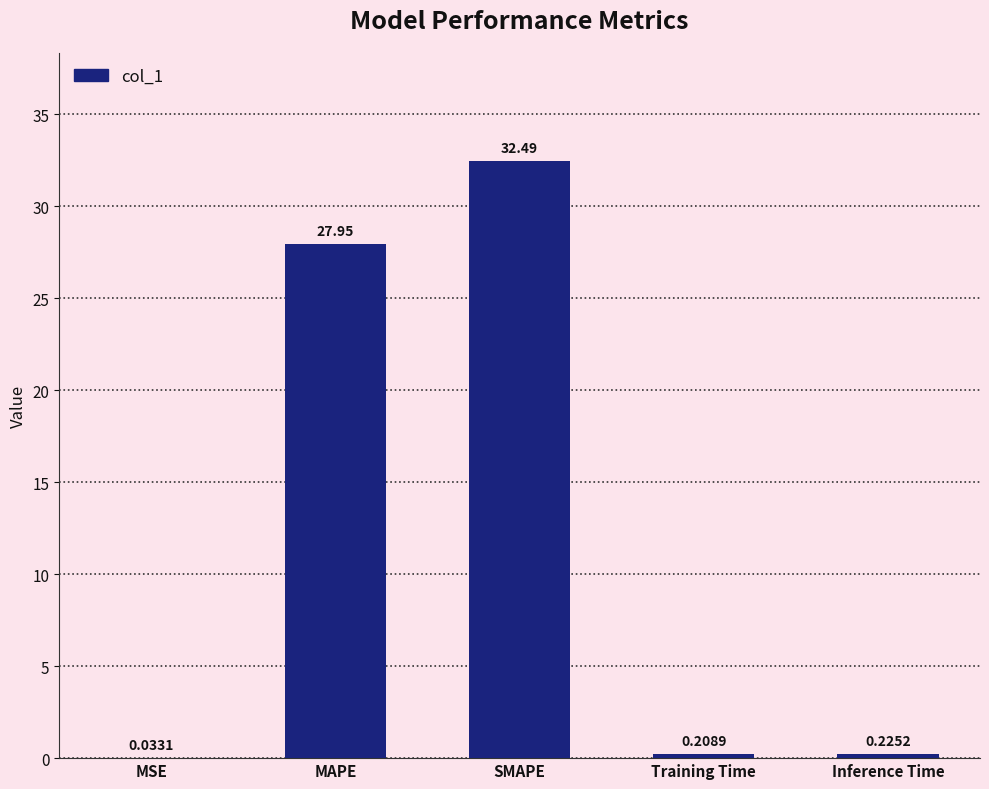

What is the change in value from MSE to MAPE?

+27.9